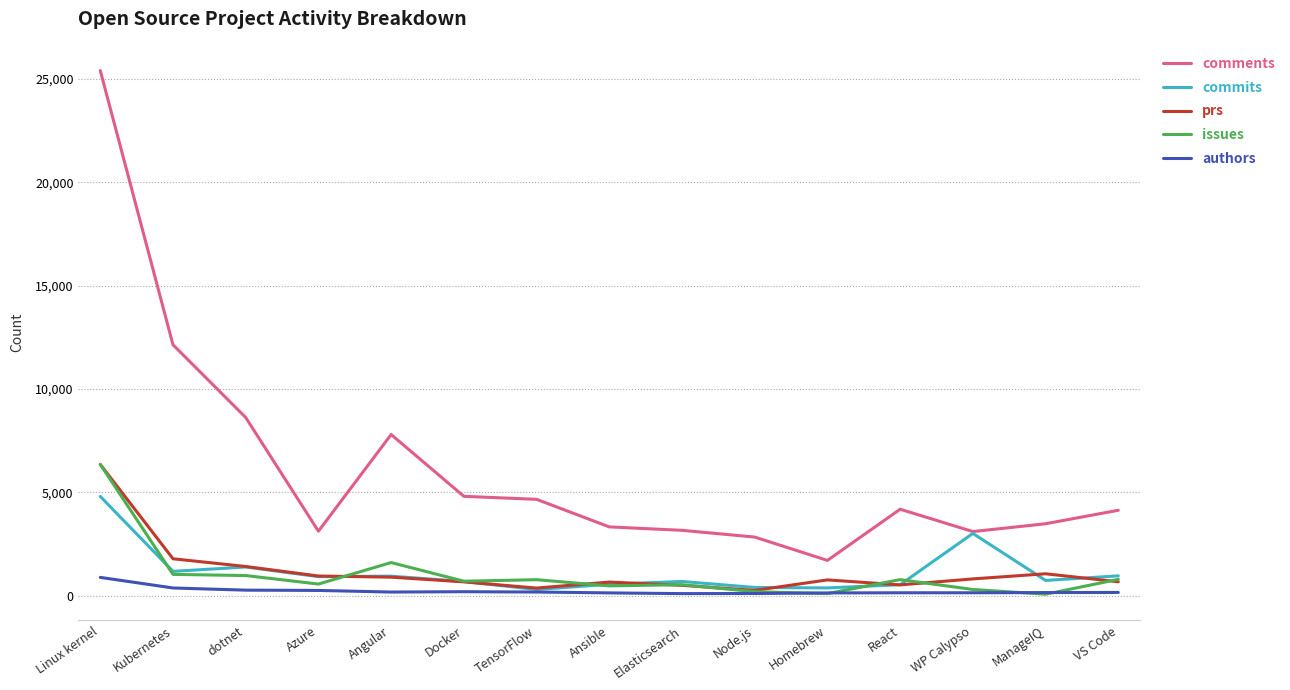

Which series has the widest spread of values?

comments